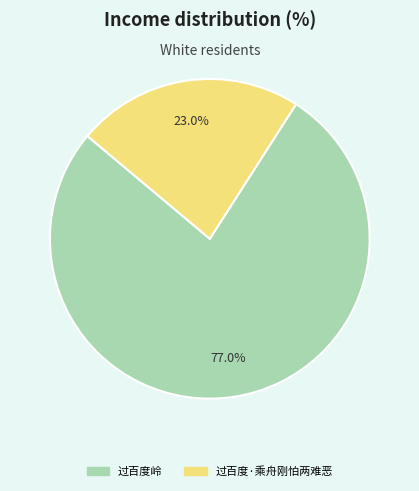

Count the number of slices in the pie.

2